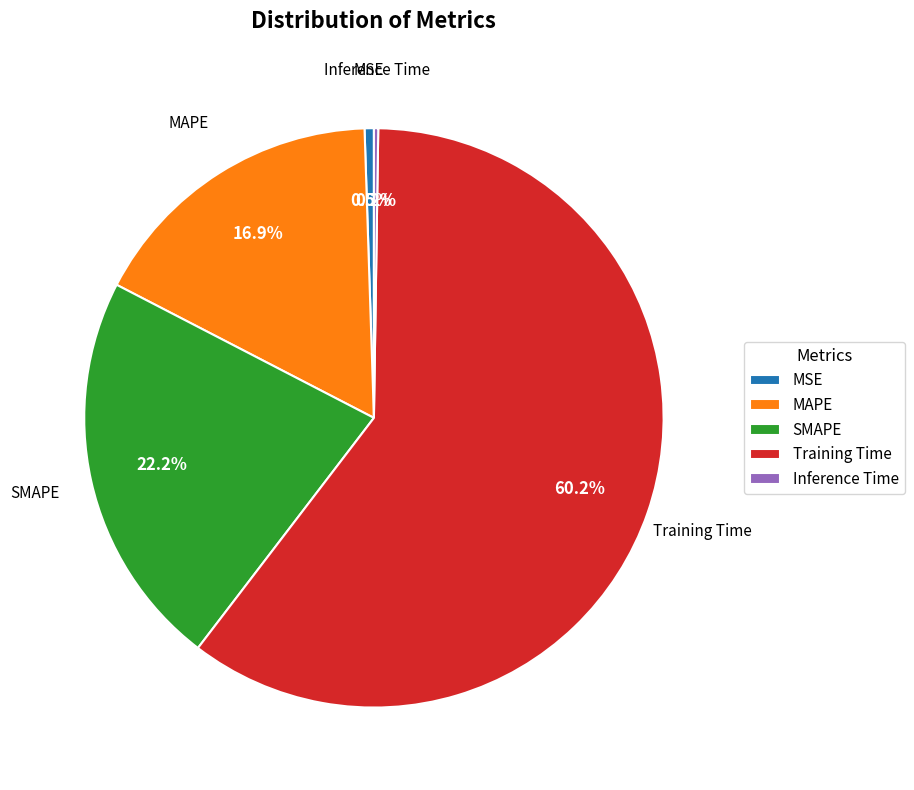

Is it true that Training Time is 60% of the pie?

True